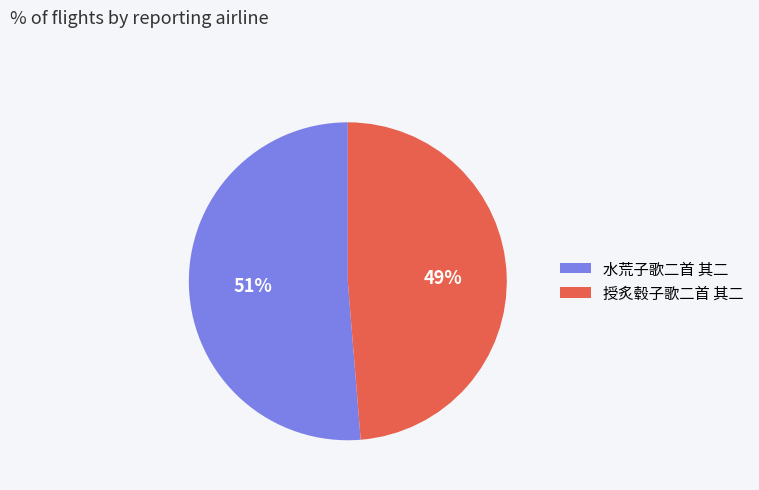

Do 水荒子歌二首 其二 and 授炙毂子歌二首 其二 together represent more than half of the pie?

Yes